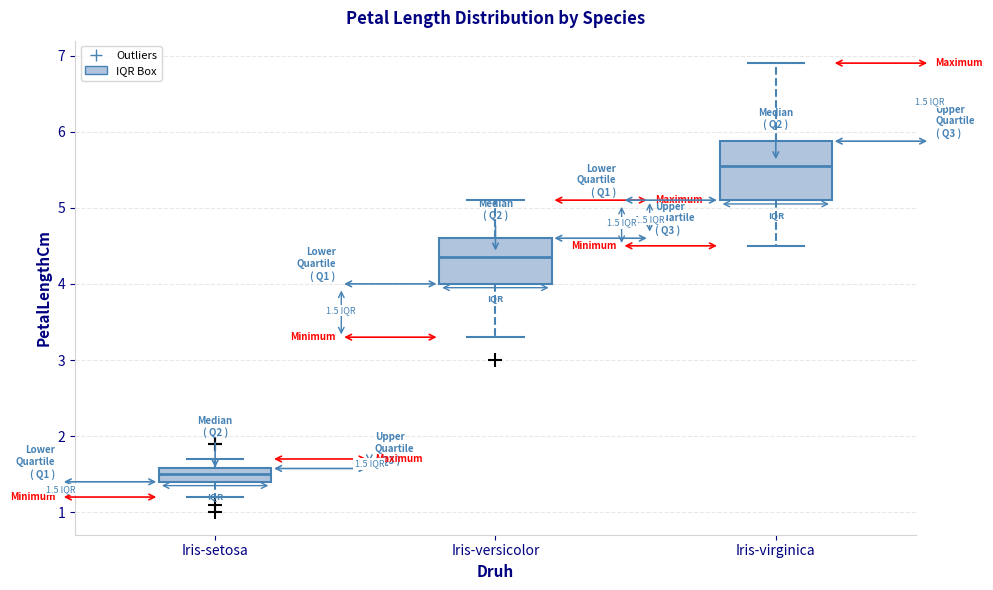

Which box is the tallest, from its lower edge to its upper edge?

Iris-virginica